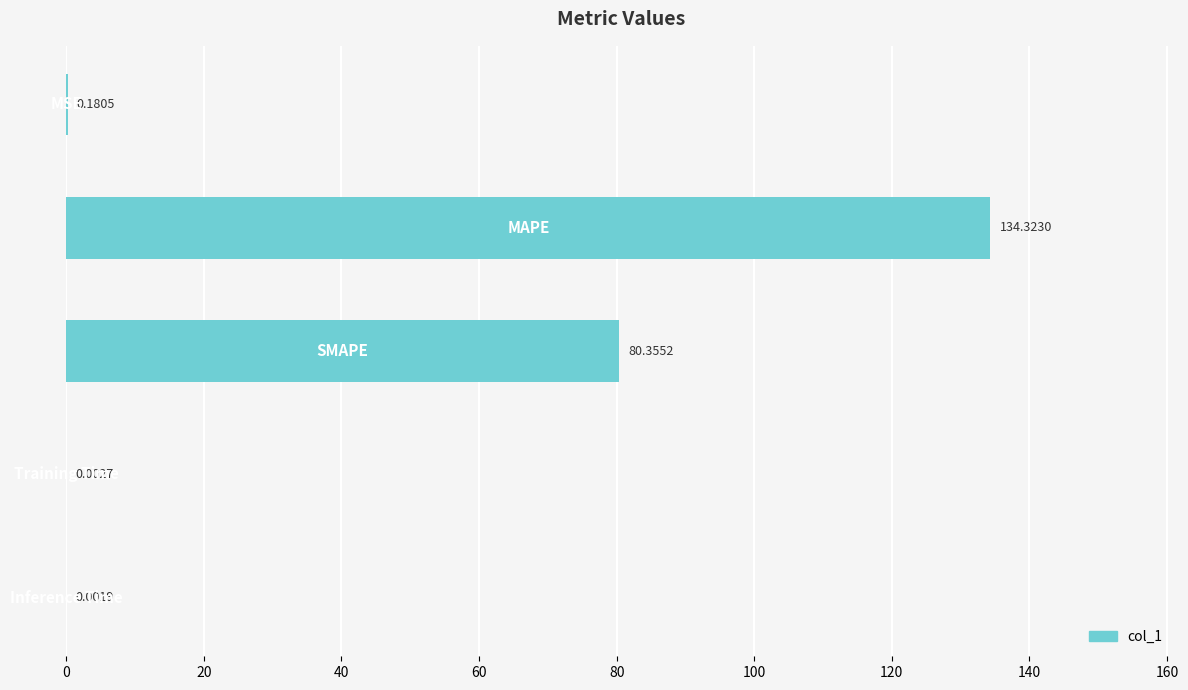

What is the sum of all values?

214.9